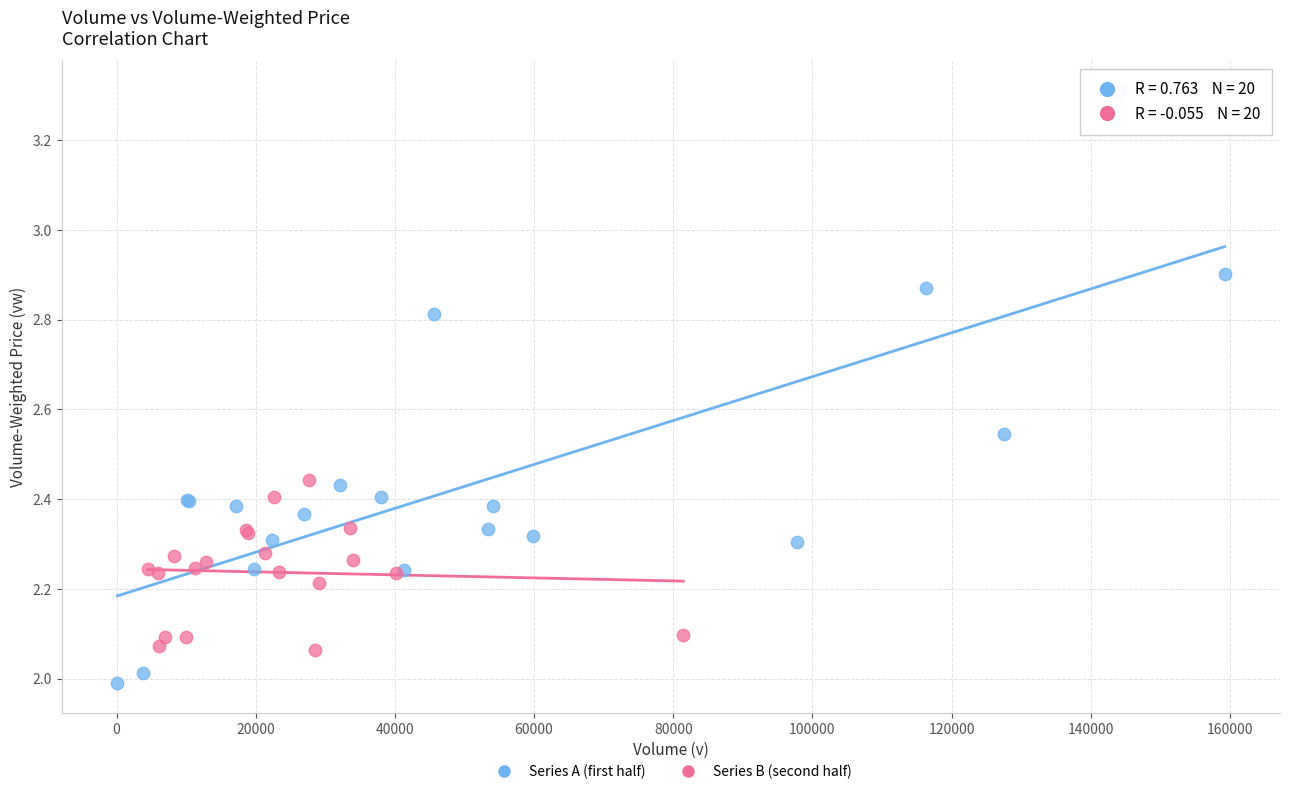

Which series reaches the minimum Y coordinate?

Series A (first half)